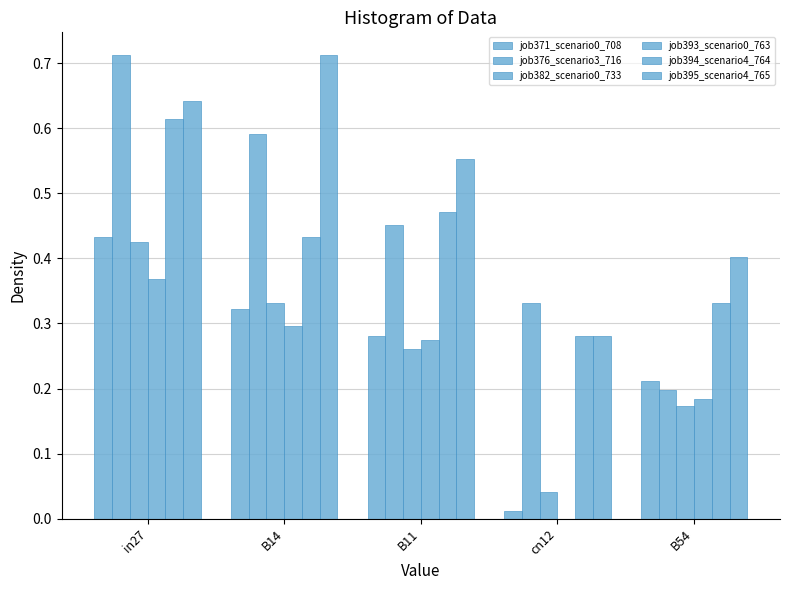

Are the bars horizontal?

No